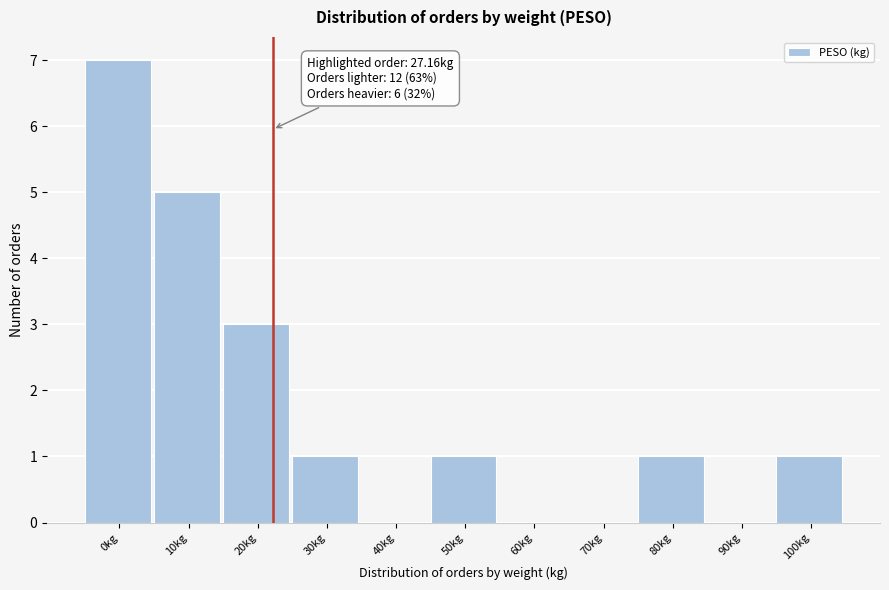

Reading left to right, list all the values displayed in this chart.

0kg=7	10kg=5	20kg=3	30kg=1	40kg=0	50kg=1	60kg=0	70kg=0	80kg=1	90kg=0	100kg=1